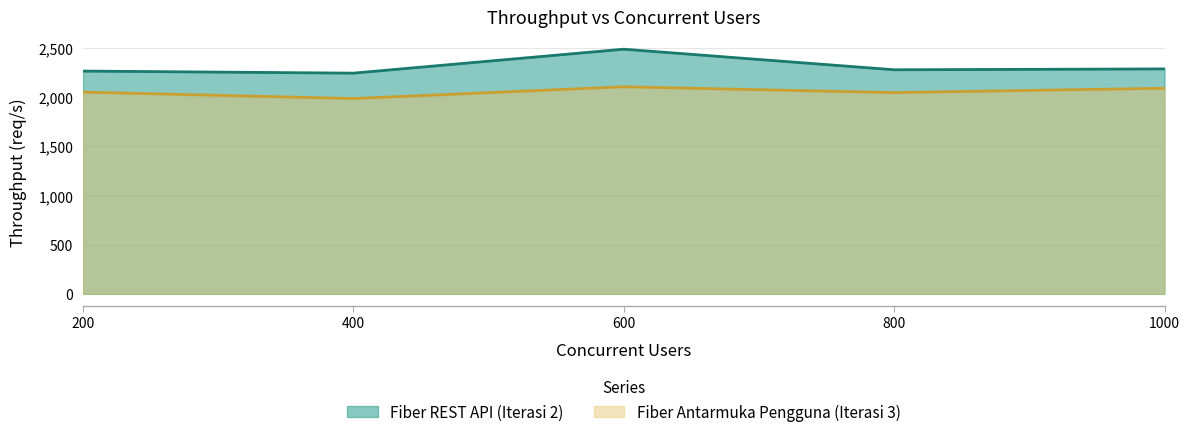

What is the difference between the second highest and minimum values in the Fiber Antarmuka Pengguna (Iterasi 3) series?

104.7